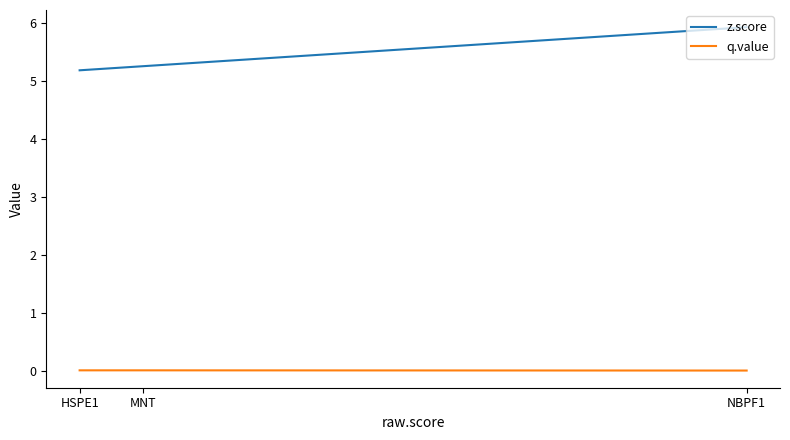

Reading left to right, what are all the values shown in this chart?

z.score: NBPF1=5.9	MNT=5.3	HSPE1=5.2
q.value: NBPF1=0.0	MNT=0.0	HSPE1=0.0